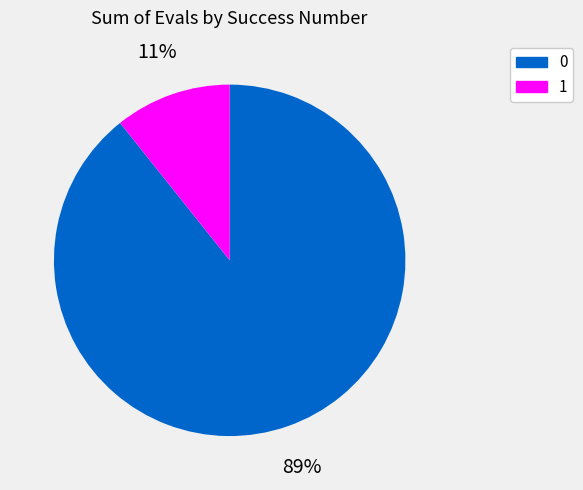

Is the sum of 0 and 1 greater than half?

Yes